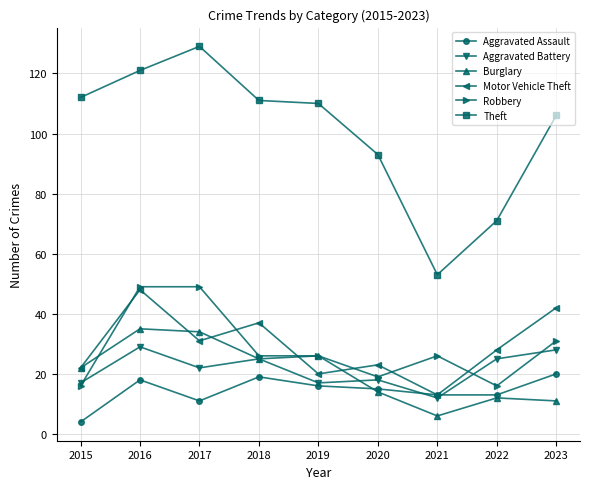

Which series has the widest spread of values?

Theft